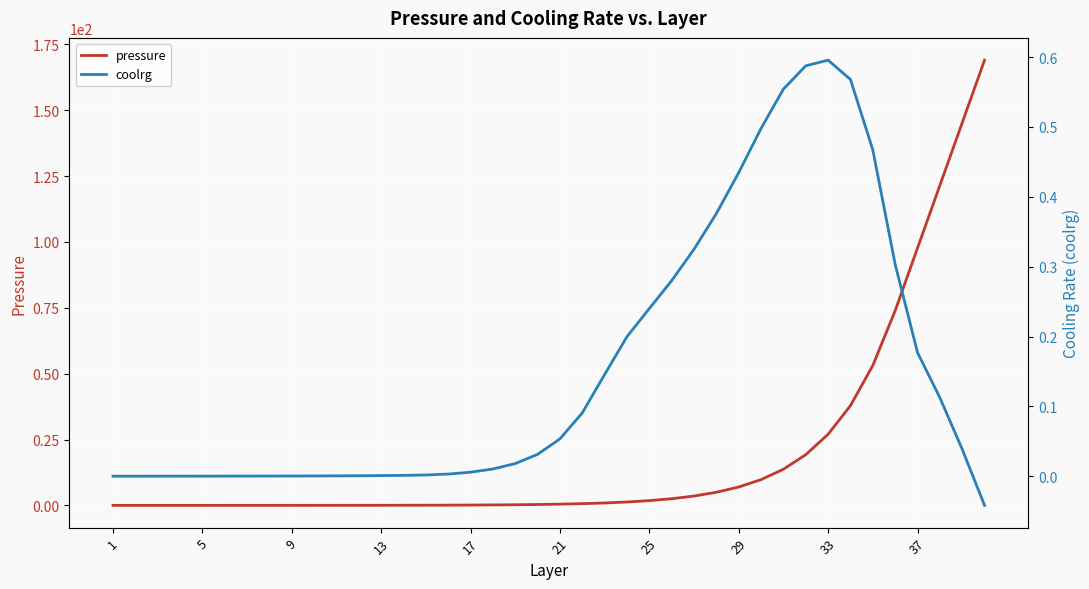

The value of pressure at 33 is 8.5. True or false?

False